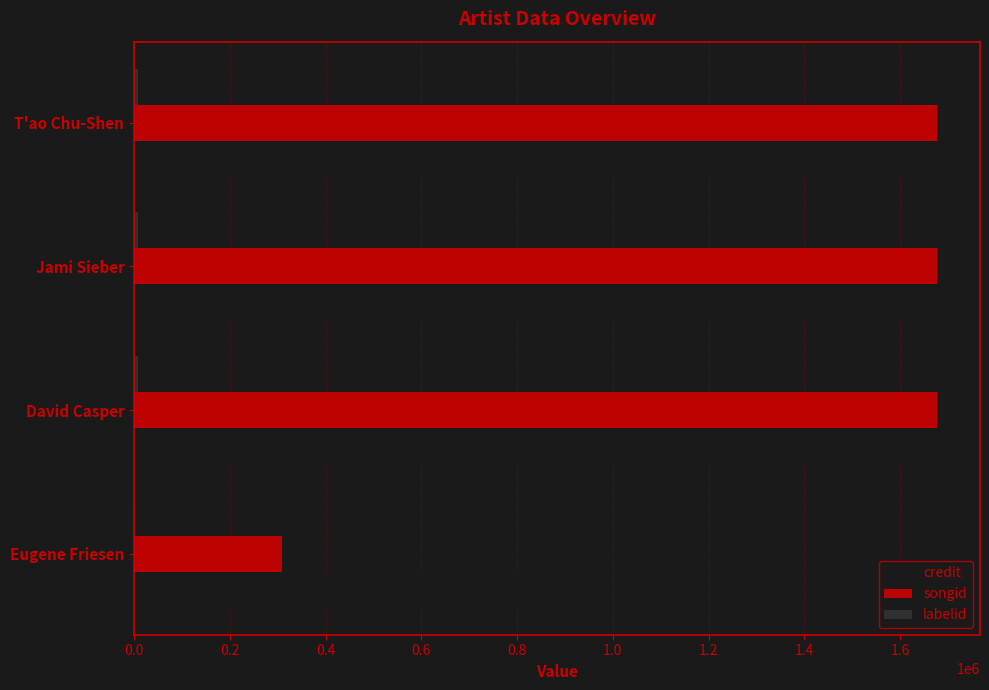

Which series has the largest total across all categories?

credit